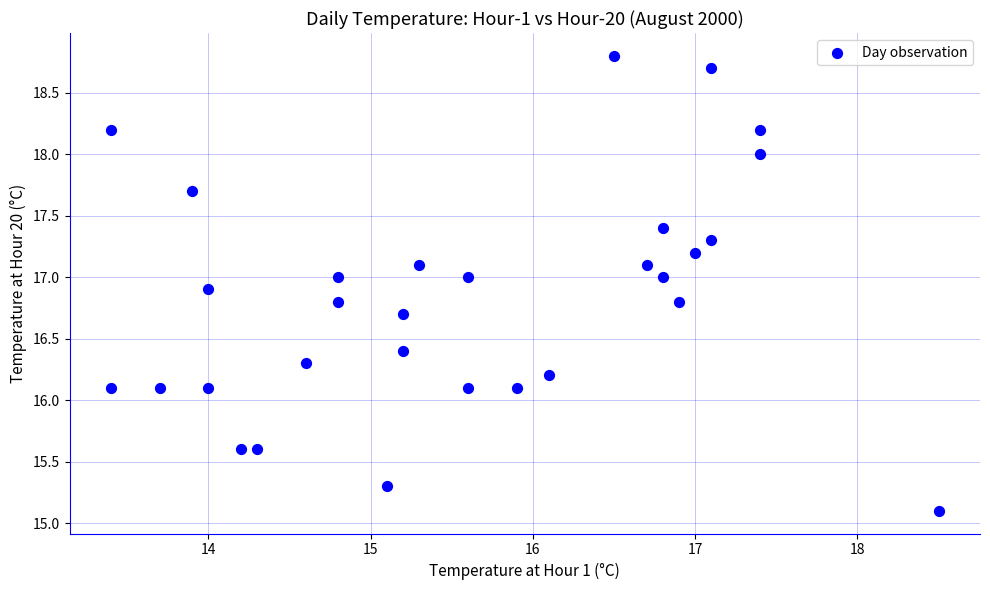

What is the range of X values (max minus min)?

5.1